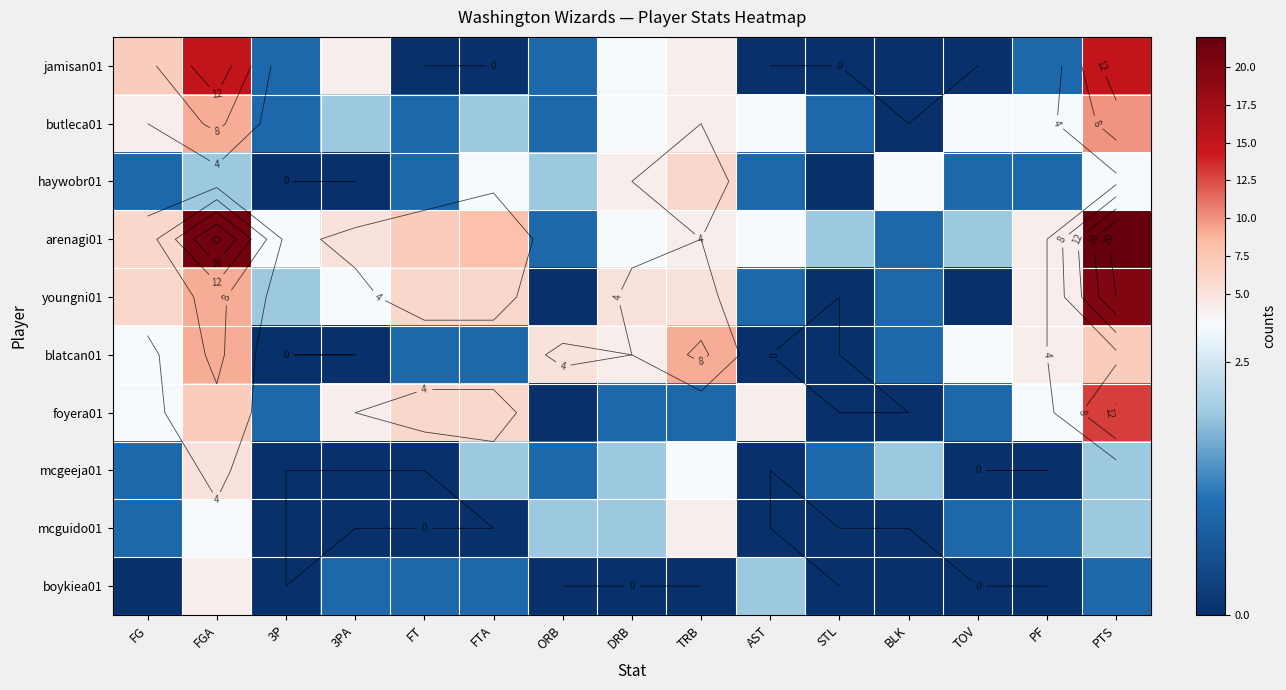

List the series in order of their peak value, lowest first.

mcguido01, boykiea01, mcgeeja01, haywobr01, blatcan01, butleca01, foyera01, jamisan01, youngni01, arenagi01